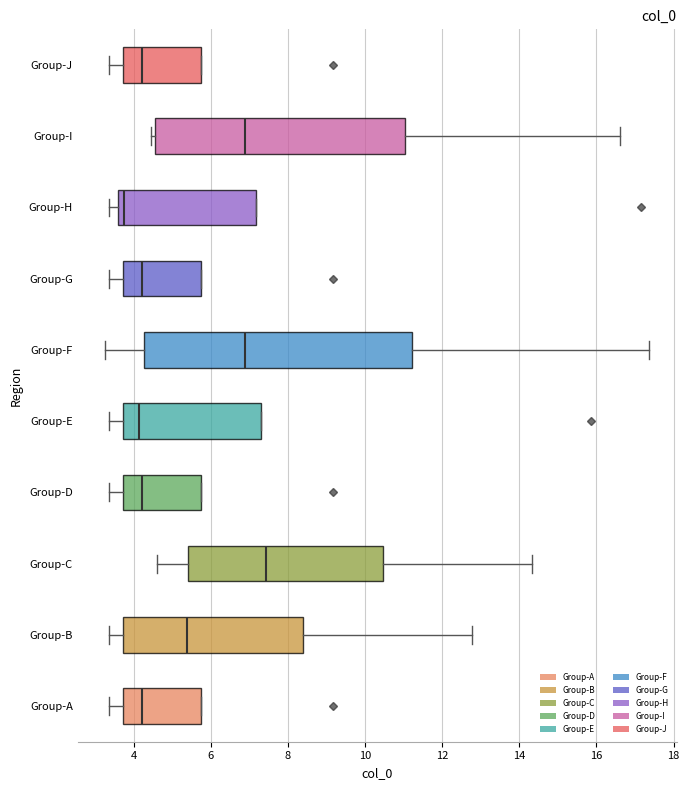

Reading bottom to top, read every box against the x-axis: the position of its median line, the range the box covers, and the ends of its whiskers. The values are not printed on the chart, so give them approximately, as read against the axis.

Group-A: median 4.2, box 3.8 to 5.8, whiskers 3.4 to 5.8
Group-B: median 5.4, box 3.8 to 8.4, whiskers 3.4 to 12.8
Group-C: median 7.4, box 5.4 to 10.4, whiskers 4.6 to 14.4
Group-D: median 4.2, box 3.8 to 5.8, whiskers 3.4 to 5.8
Group-E: median 4.2, box 3.8 to 7.4, whiskers 3.4 to 7.4
Group-F: median 6.8, box 4.2 to 11.2, whiskers 3.2 to 17.4
Group-G: median 4.2, box 3.8 to 5.8, whiskers 3.4 to 5.8
Group-H: median 3.8, box 3.6 to 7.2, whiskers 3.4 to 7.2
Group-I: median 6.8, box 4.6 to 11.0, whiskers 4.4 to 16.6
Group-J: median 4.2, box 3.8 to 5.8, whiskers 3.4 to 5.8